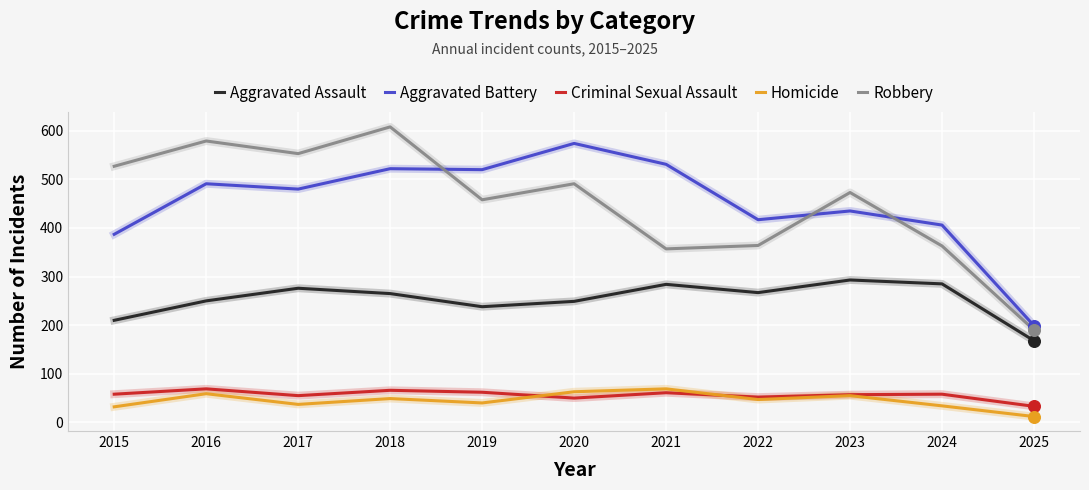

Is the value of Aggravated Battery at 2017 greater than the value of Homicide at 2022?

Yes